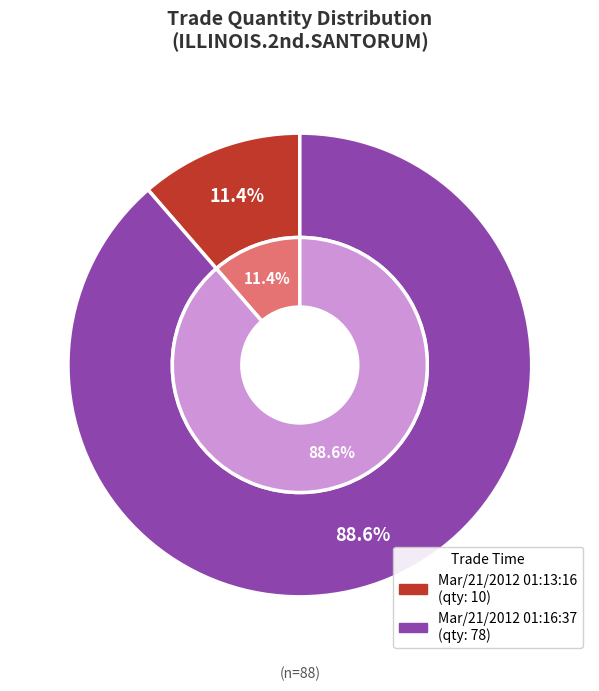

What is the majority slice?

Mar/21/2012 01:16:37